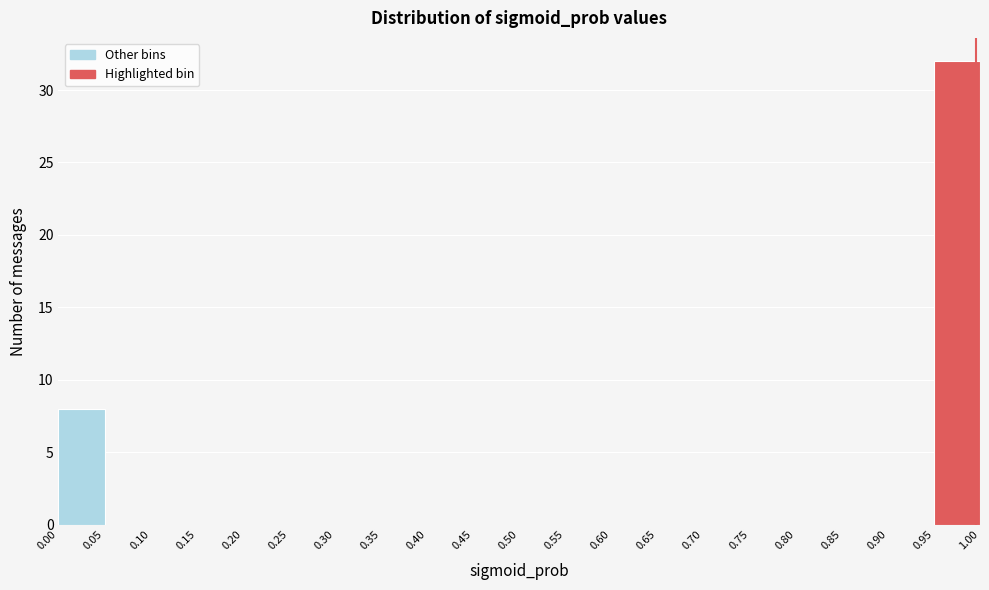

Which range on the x-axis has the tallest bar?

0.95 to 1.00